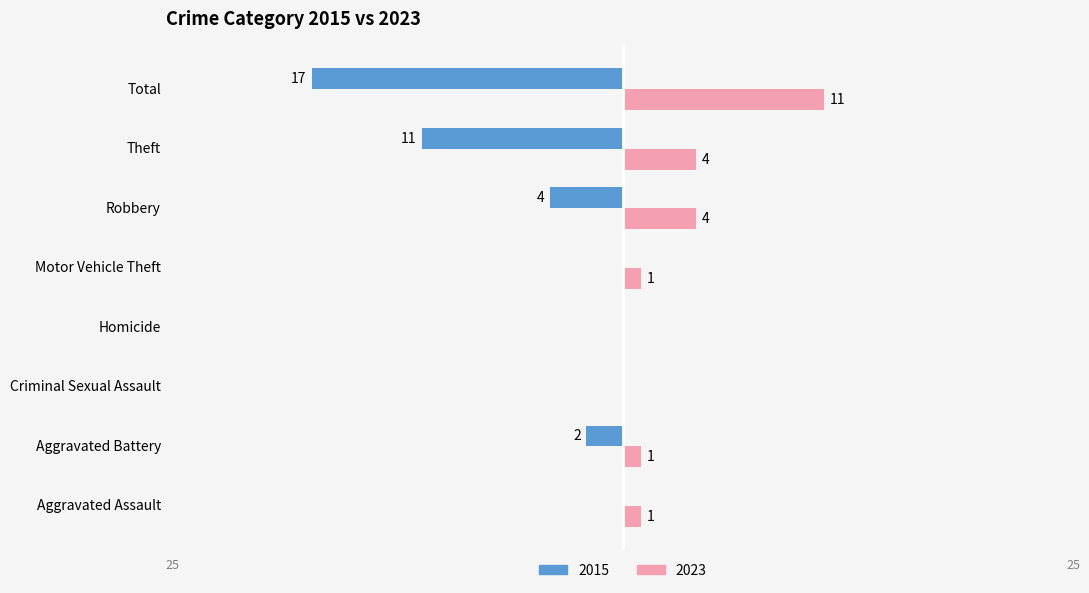

At which category does the chart reach its peak across all series?

Total